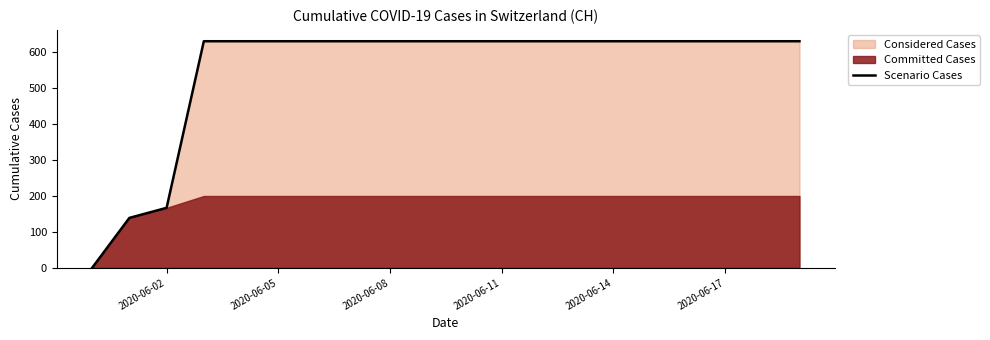

At which label is Scenario Cases closest to 315?

2020-06-02